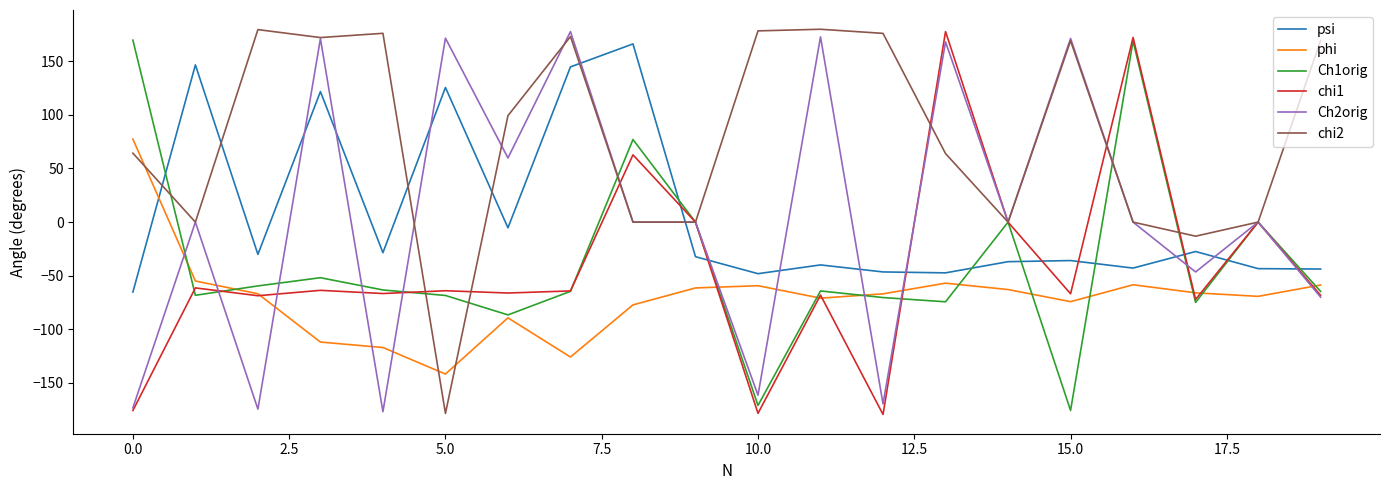

True or false: Ch2orig has more than 0 points higher than both neighbors.

True